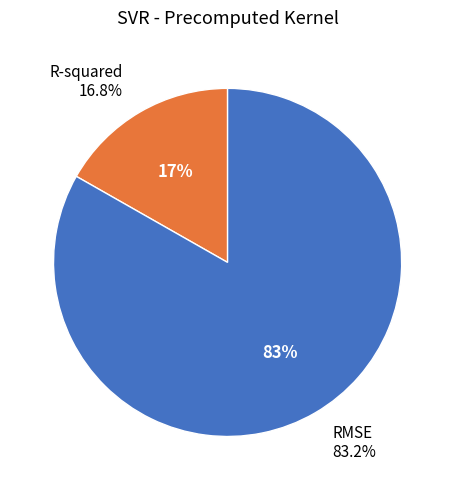

Count the number of slices in the pie.

2